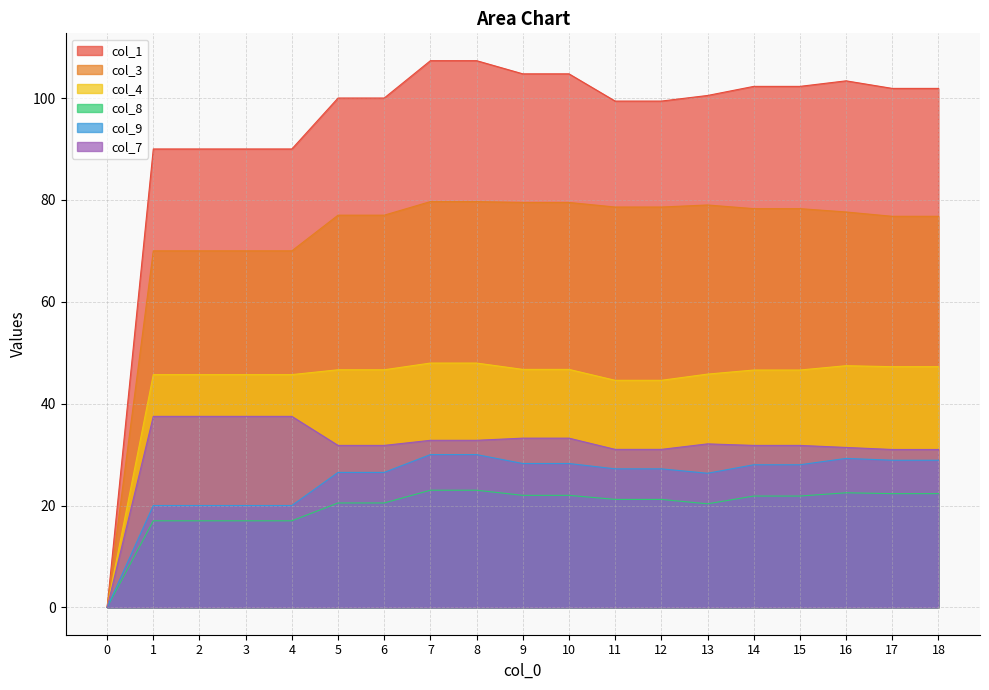

Rank the categories by col_4 value from highest to lowest.

7, 8, 16, 17, 18, 9, 10, 5, 6, 14, 15, 13, 1, 2, 3, 4, 11, 12, 0